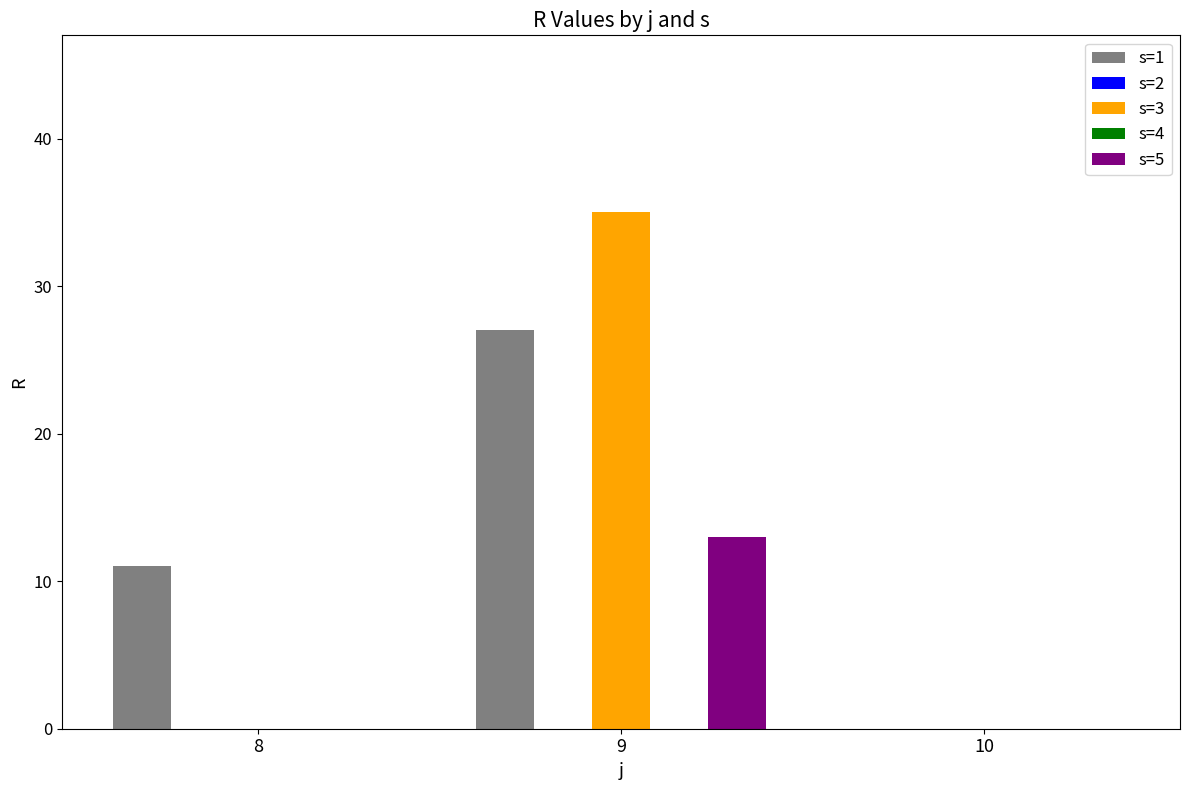

What value does the s=1 series have at 8, to the nearest 10?

10